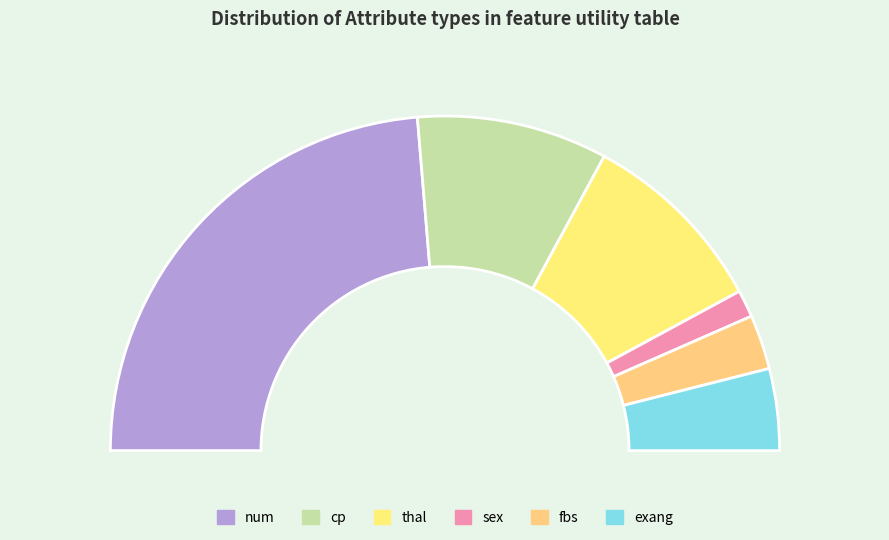

How many slices are in this pie chart?

6